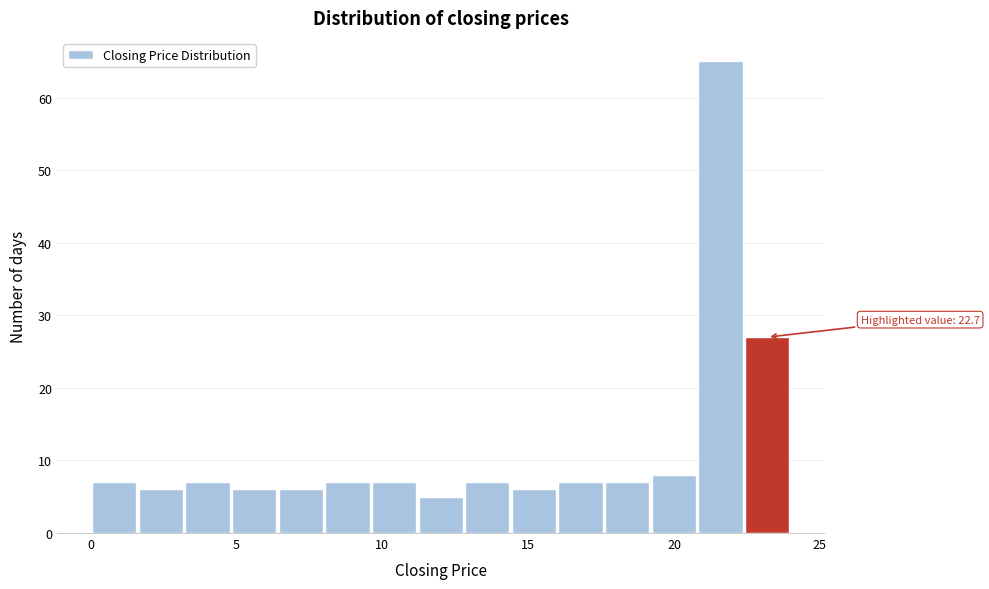

Around what value on the x-axis is the tallest bar? Give the approximate position of its centre, as read against the axis.

21.5